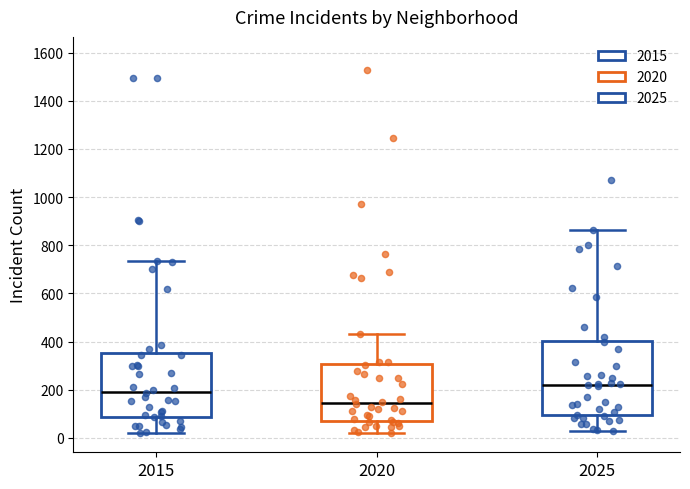

Reading left to right, read every box against the y-axis: the position of its median line, the range the box covers, and the ends of its whiskers. The values are not printed on the chart, so give them approximately, as read against the axis.

2015: median 200, box 80 to 360, whiskers 20 to 740
2020: median 140, box 80 to 300, whiskers 20 to 440
2025: median 220, box 100 to 400, whiskers 20 to 860